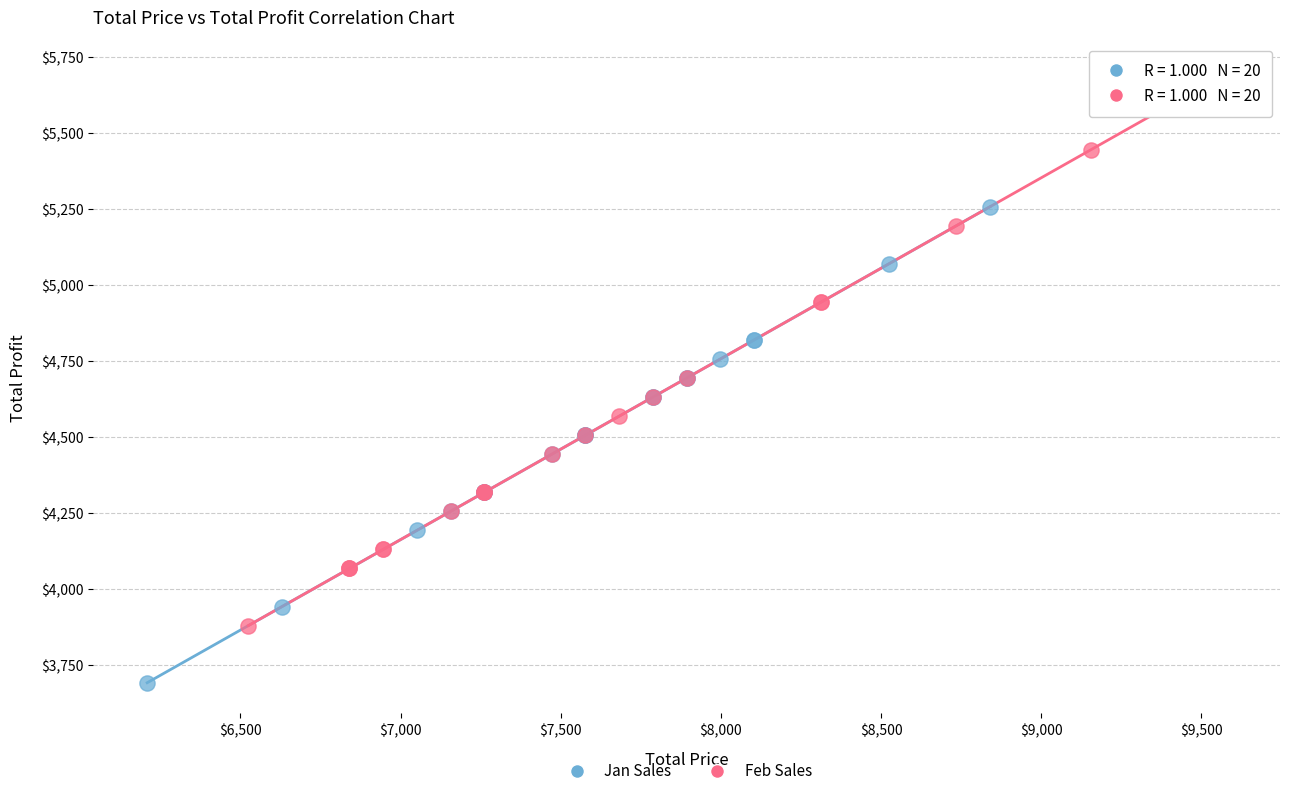

Which series contains the highest Y value?

Feb Sales